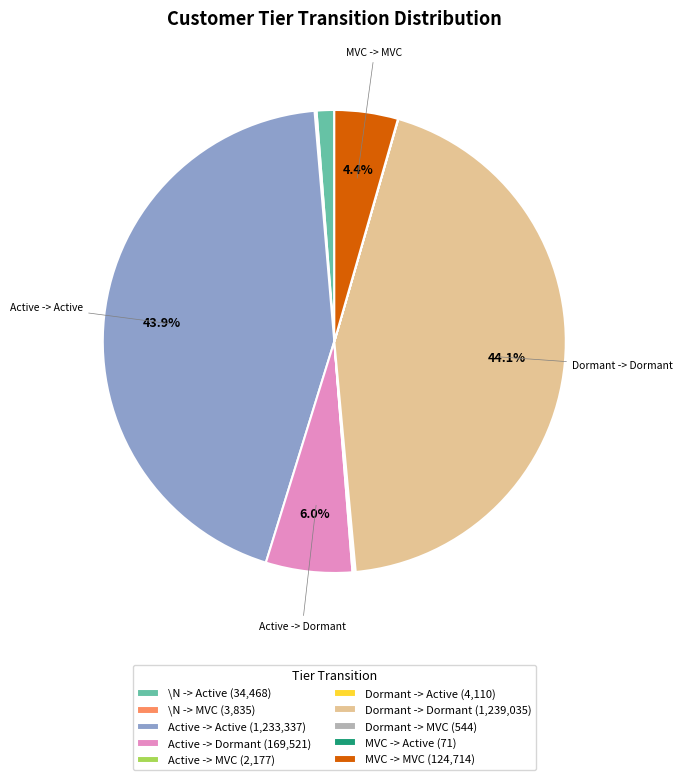

How much of the chart is everything except Dormant -> Dormant (1,239,035)?

55.9%